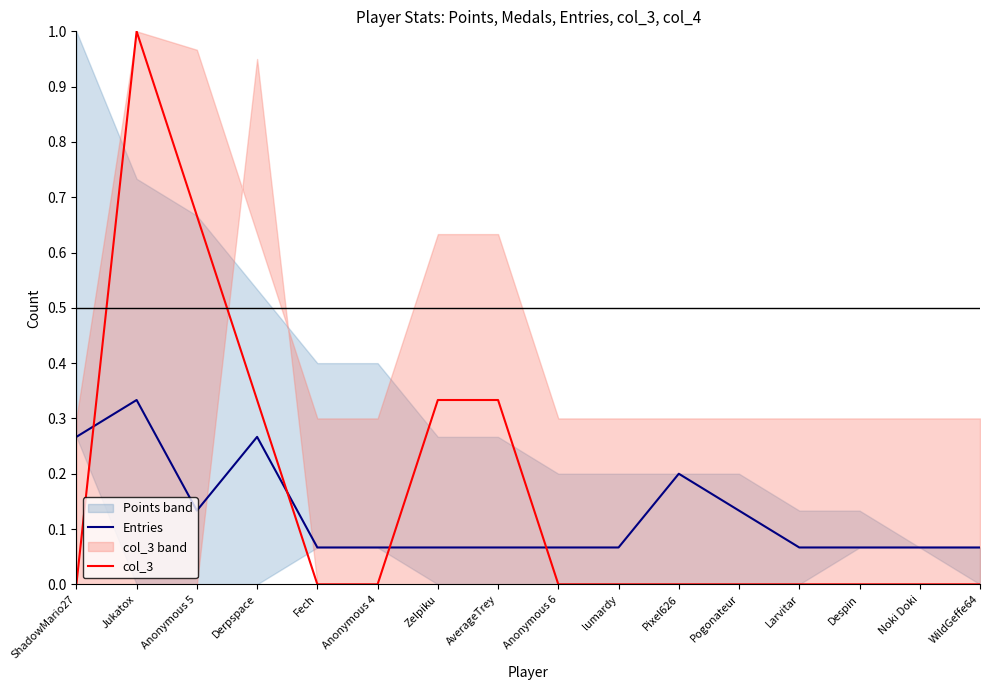

What is the maximum value for col_3?

1.0